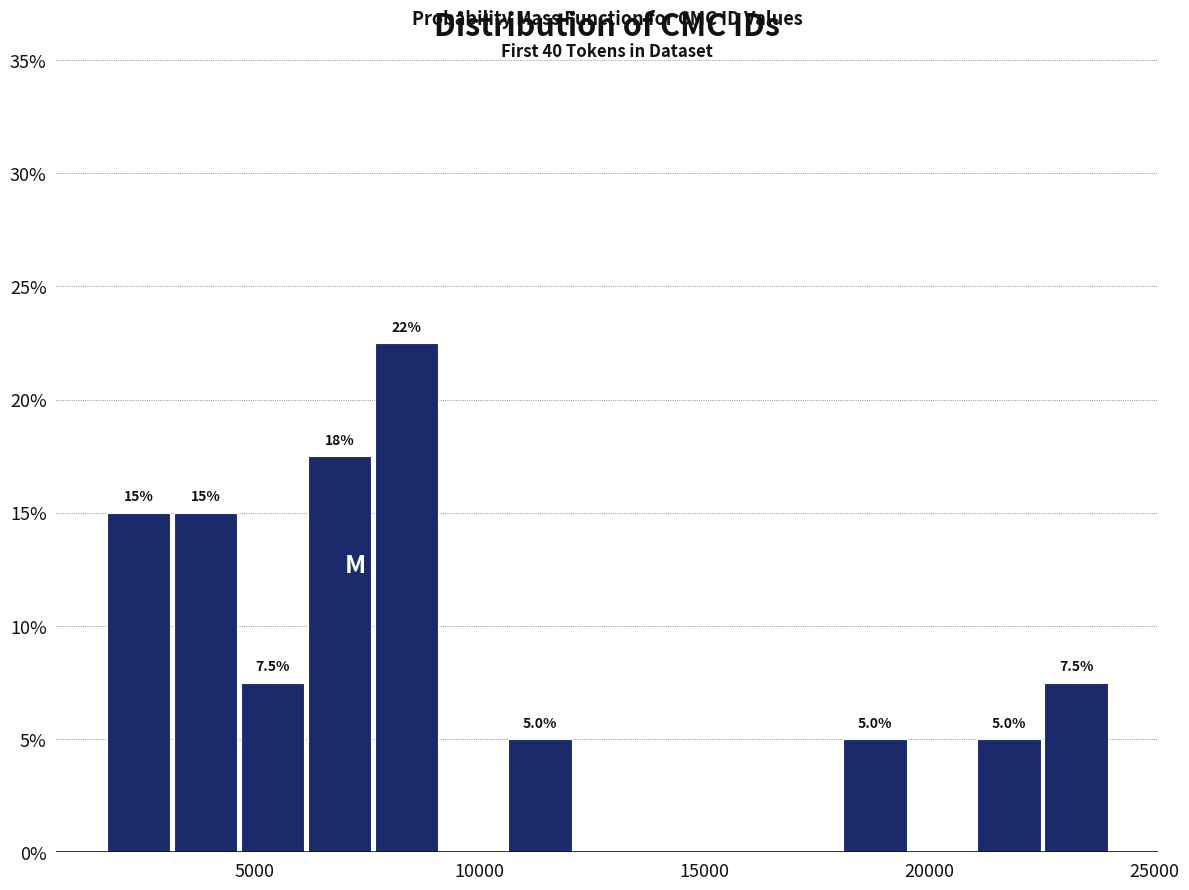

Read against the x-axis, roughly where is the centre of the tallest bar?

8500